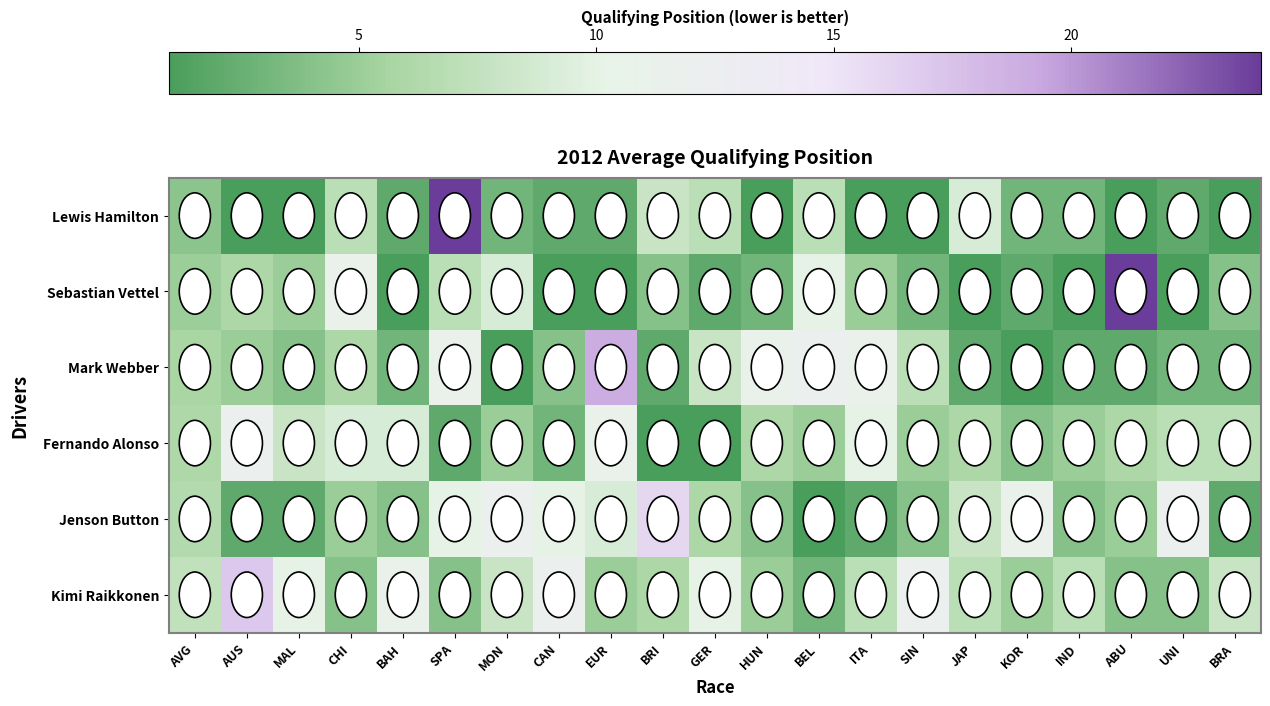

What is the difference between the highest and lowest values at ABU?

23.0